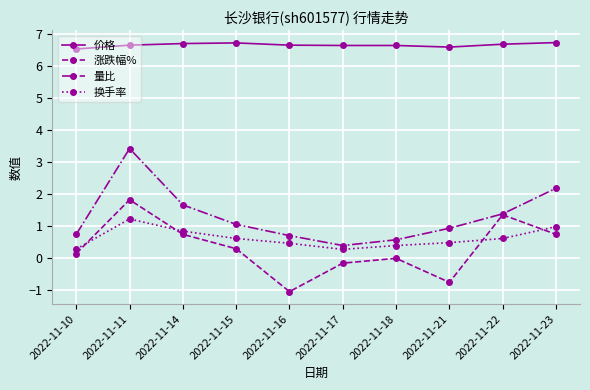

How many lines are shown in the chart?

4